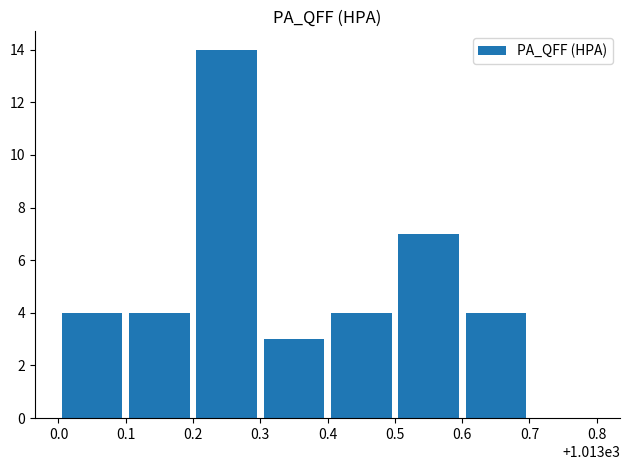

What is the greatest value displayed?

14